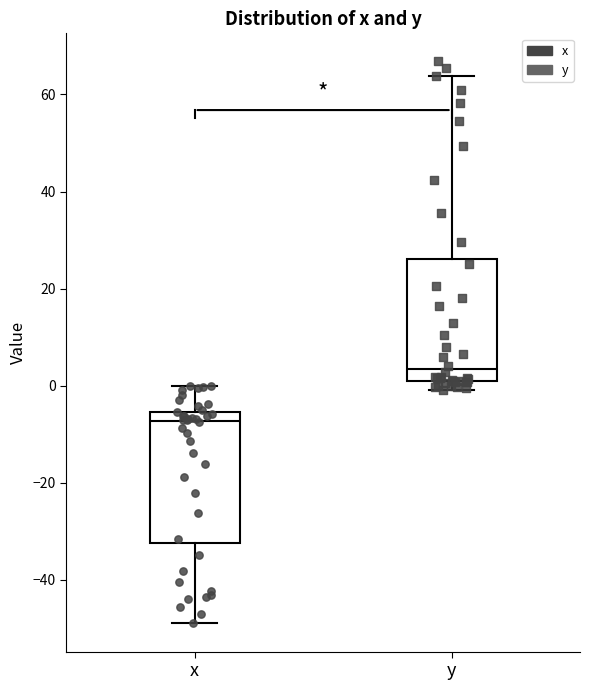

Where does the upper whisker of the box for x end on the y-axis? The values are not printed on the chart, so give them approximately, as read against the axis.

0